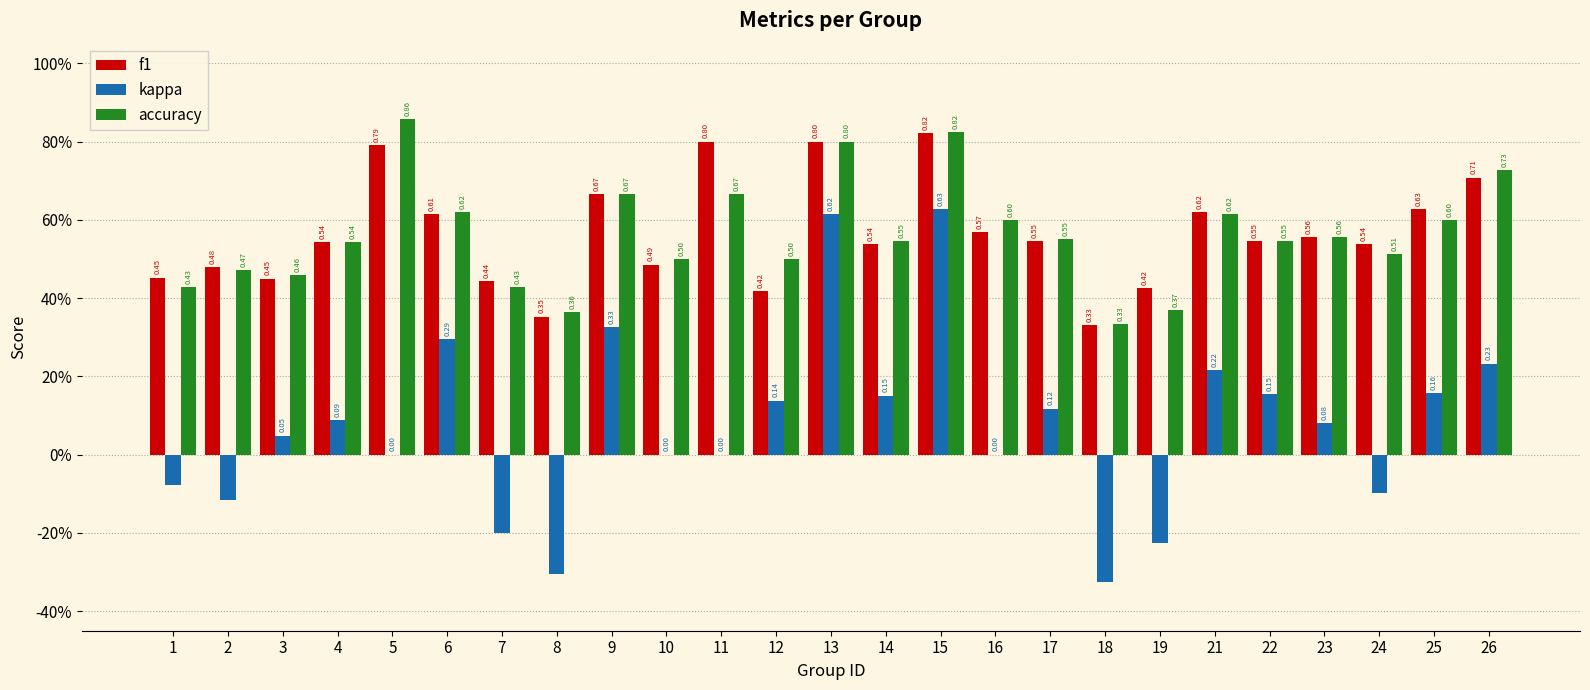

Are the bars grouped side by side (vs. stacked)?

Yes